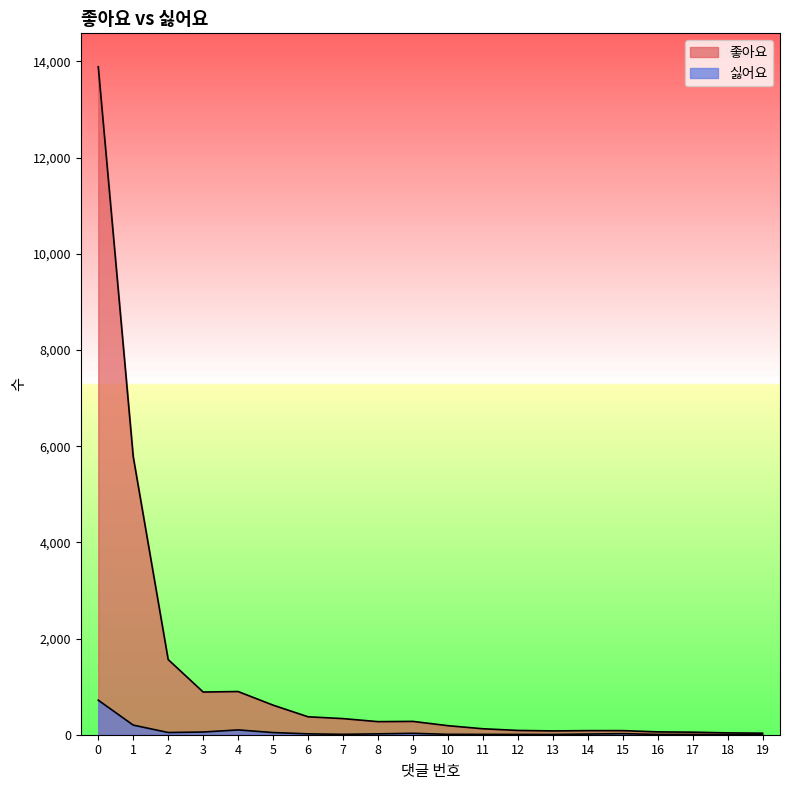

Is the value of 싫어요 at 5 greater than the value of 좋아요 at 11?

No